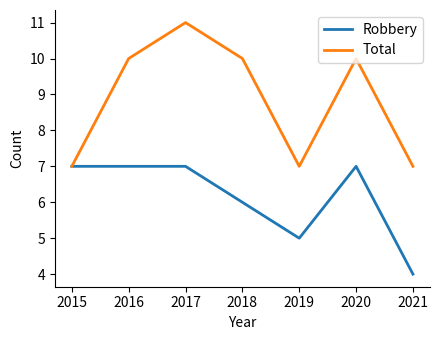

Is it true that Total equals 7 at 2021?

True